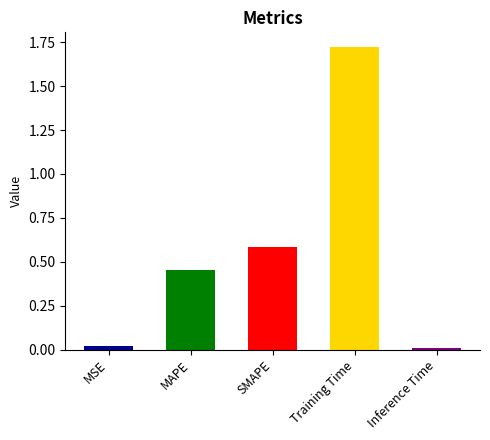

Reading left to right, what are all the values shown in this chart?

MSE=0.0	MAPE=0.5	SMAPE=0.6	Training Time=1.7	Inference Time=0.0